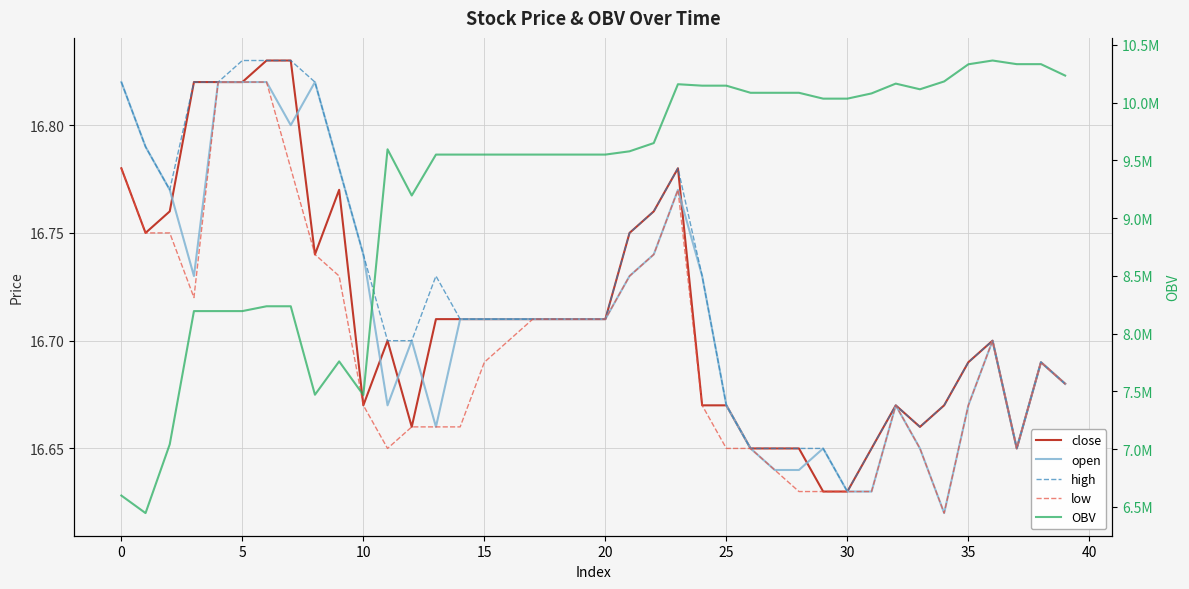

True or false: open has a value of 3.9 at 35.

False